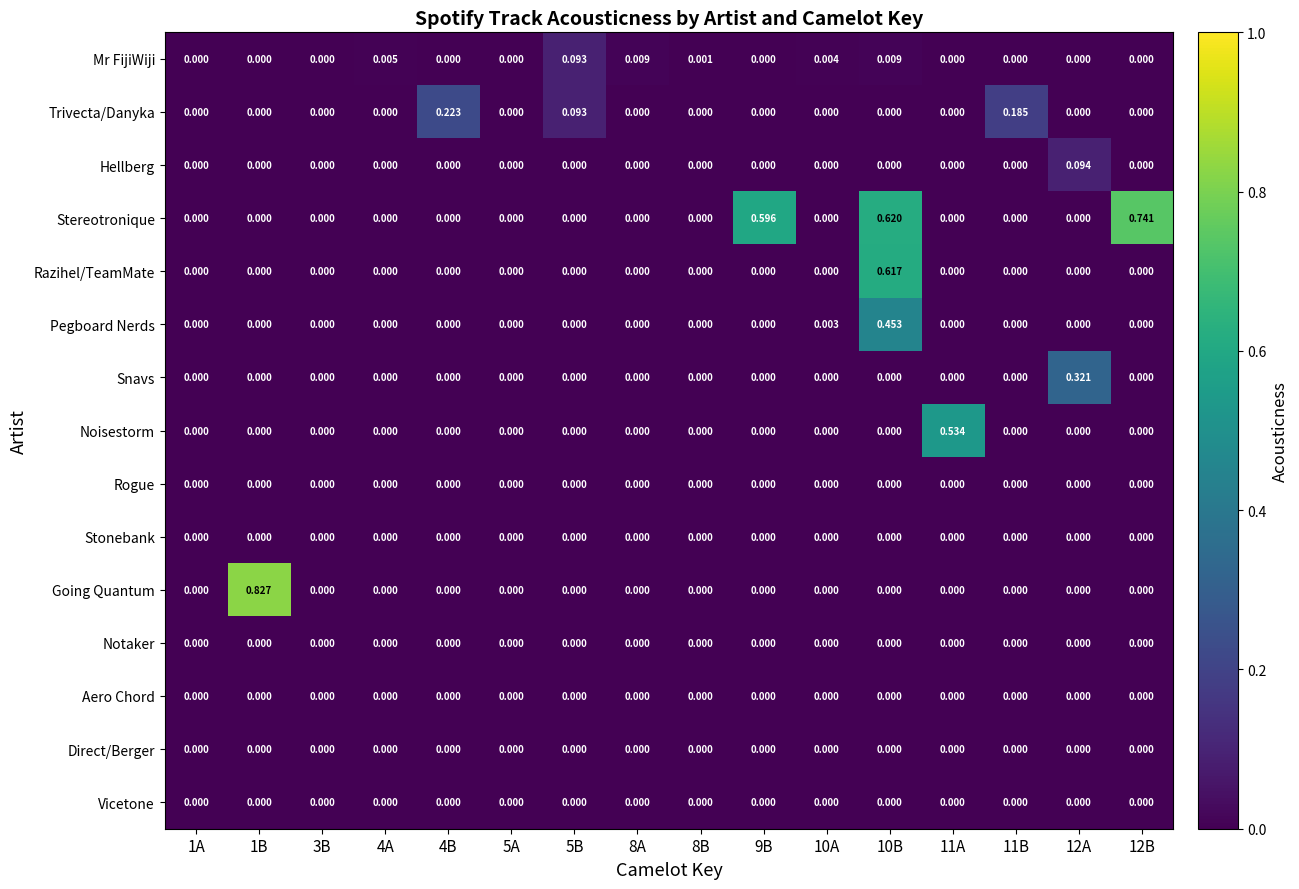

Which series has the largest range (max minus min)?

Going Quantum